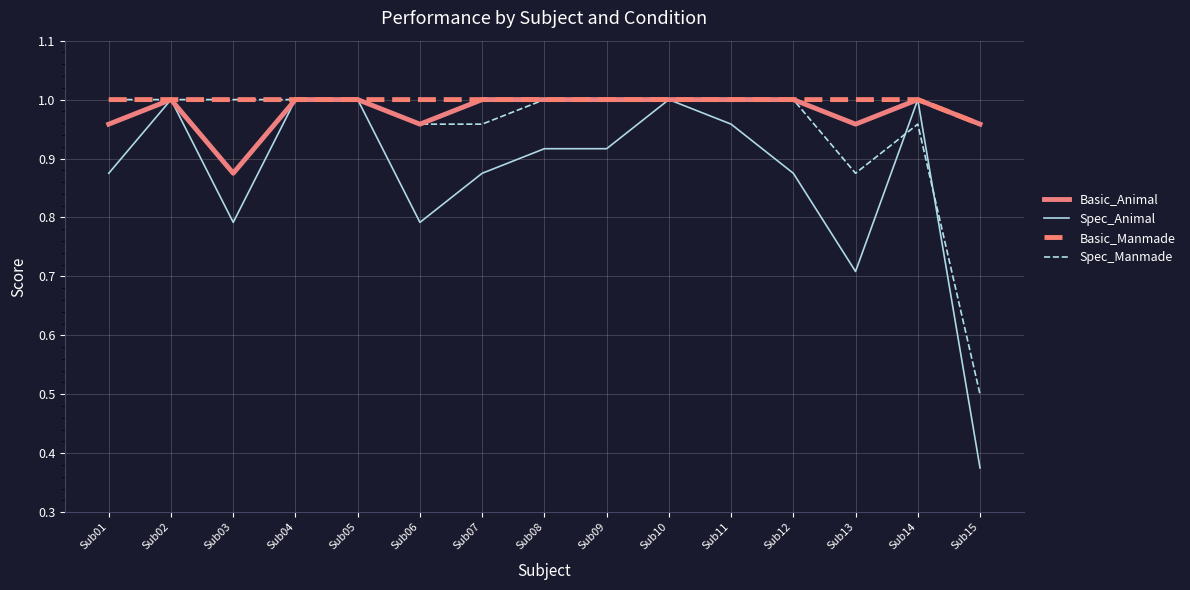

Is the value of Spec_Manmade at Sub02 greater than the value of Spec_Animal at Sub13?

Yes